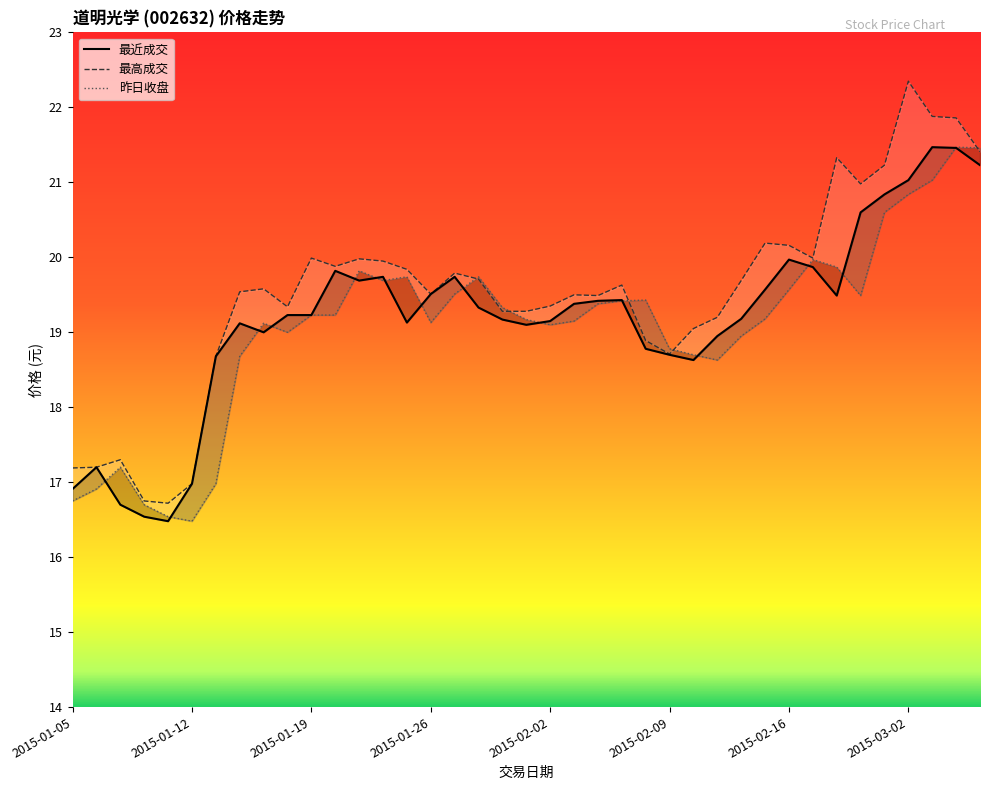

Reading right to left, extract all data points from this chart.

最近成交: 21.2	21.5	21.5	21.0	20.8	20.6	19.5	19.9	20.0	19.6	19.2	18.9	18.6	18.7	18.8	19.4	19.4	19.4	19.1	19.1	19.2	19.3	19.7	19.5	19.1	19.7	19.7	19.8	19.2	19.2	19.0	19.1	18.7	17.0	16.5	16.5	16.7	17.2	16.9
最高成交: 21.4	21.9	21.9	22.4	21.2	21.0	21.3	20.0	20.2	20.2	19.7	19.2	19.1	18.7	18.9	19.6	19.5	19.5	19.4	19.3	19.3	19.7	19.8	19.5	19.8	19.9	20.0	19.9	20.0	19.3	19.6	19.5	18.7	17.0	16.7	16.8	17.3	17.2	17.2
昨日收盘: 21.5	21.5	21.0	20.8	20.6	19.5	19.9	20.0	19.6	19.2	18.9	18.6	18.7	18.8	19.4	19.4	19.4	19.1	19.1	19.2	19.3	19.7	19.5	19.1	19.7	19.7	19.8	19.2	19.2	19.0	19.1	18.7	17.0	16.5	16.5	16.7	17.2	16.9	16.8